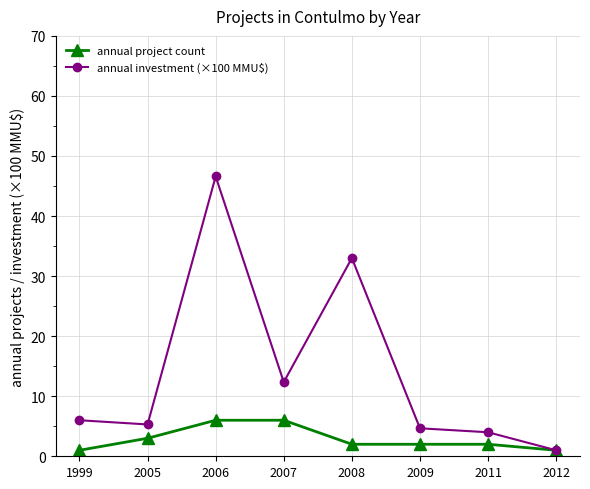

What are all the series names shown in the legend?

annual project count, annual investment (×100 MMU$)